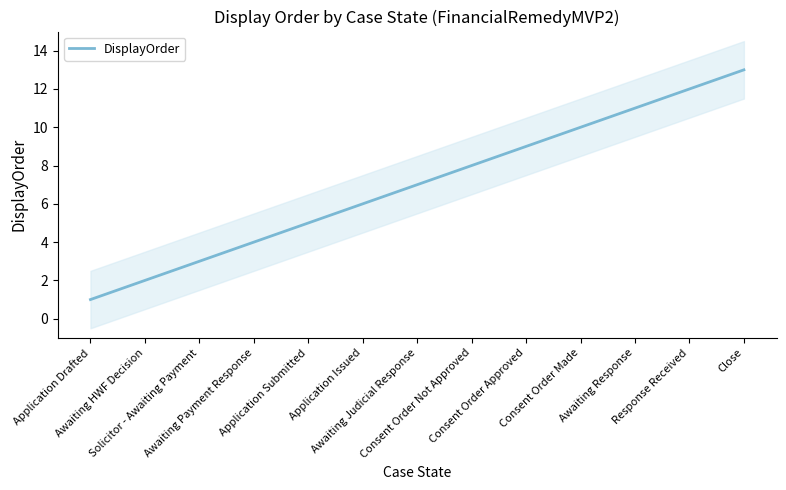

What value does the data have at Consent Order Made, to the nearest 10?

10